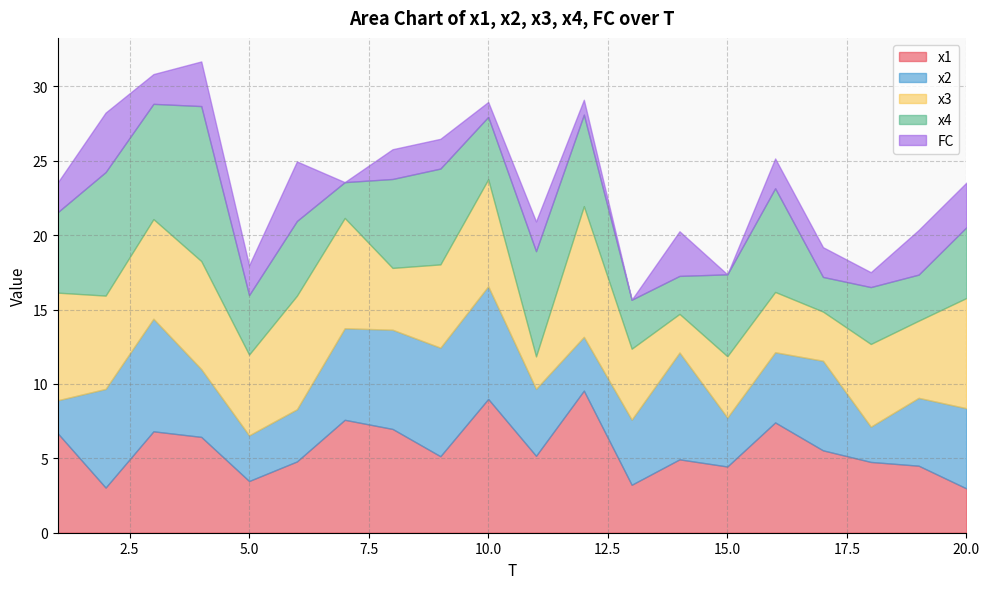

Which series has the largest range (max minus min)?

x4